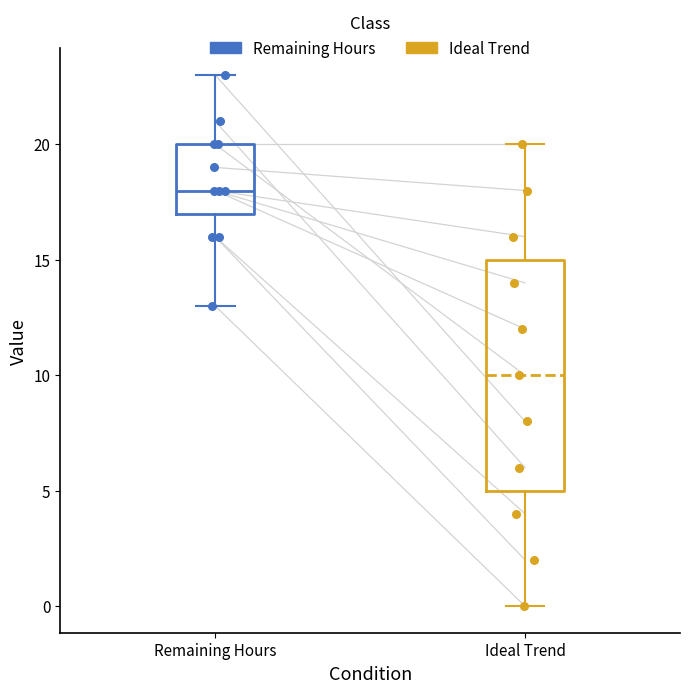

Where does the lower whisker of the box for Remaining Hours end on the y-axis? The values are not printed on the chart, so give them approximately, as read against the axis.

13